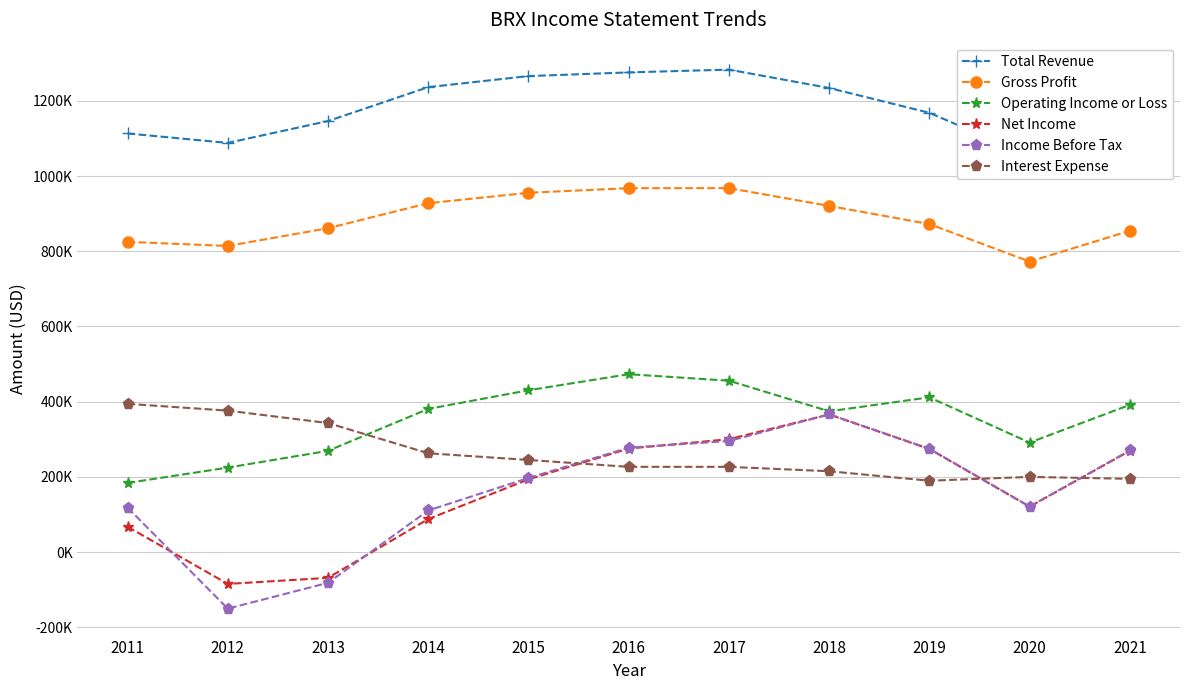

Read the Income Before Tax value at 2017, to the nearest 10.

295400